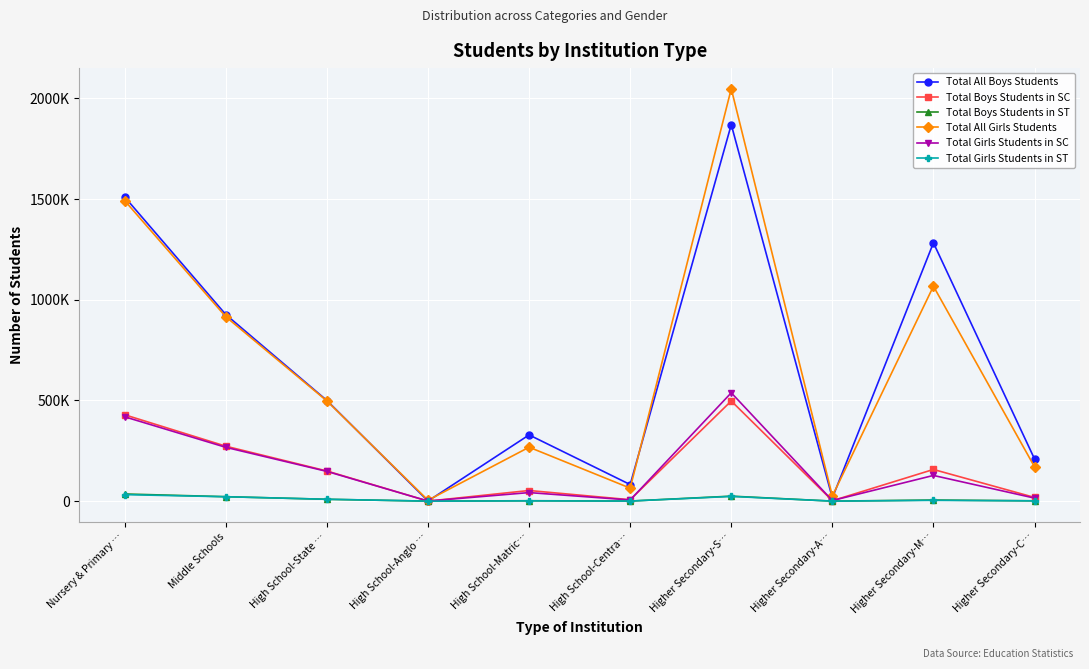

What are all the series names shown in the legend?

Total All Boys Students, Total Boys Students in SC, Total Boys Students in ST, Total All Girls Students, Total Girls Students in SC, Total Girls Students in ST